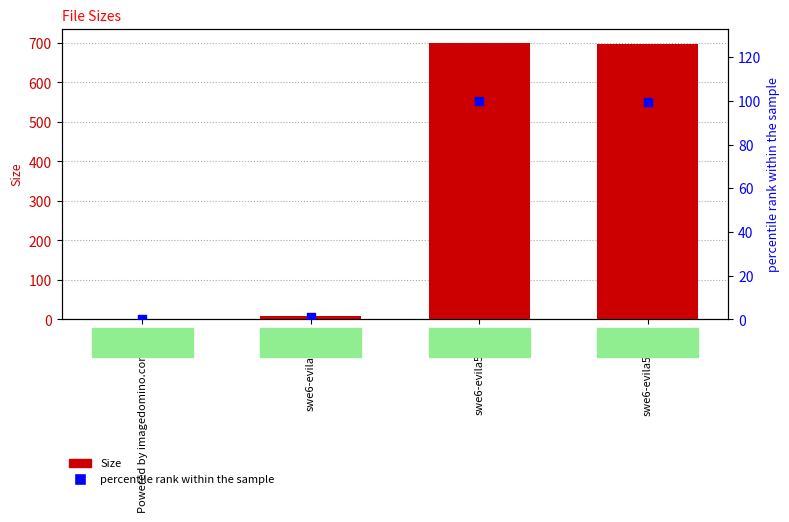

Which series contains the lowest Y value?

Size